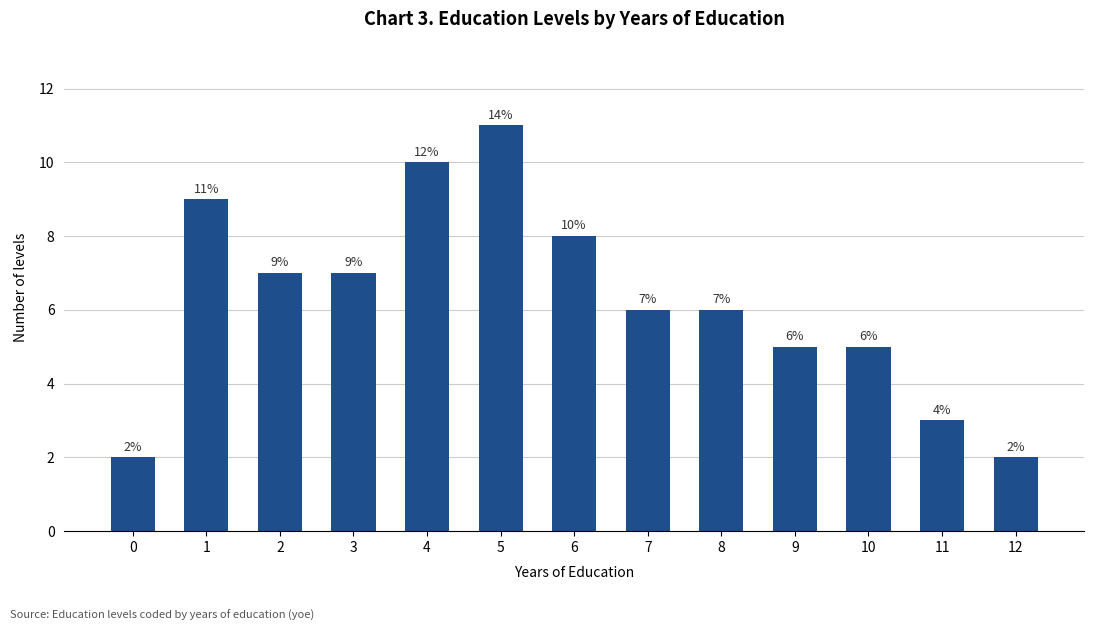

Are the bars grouped side by side (vs. stacked)?

No